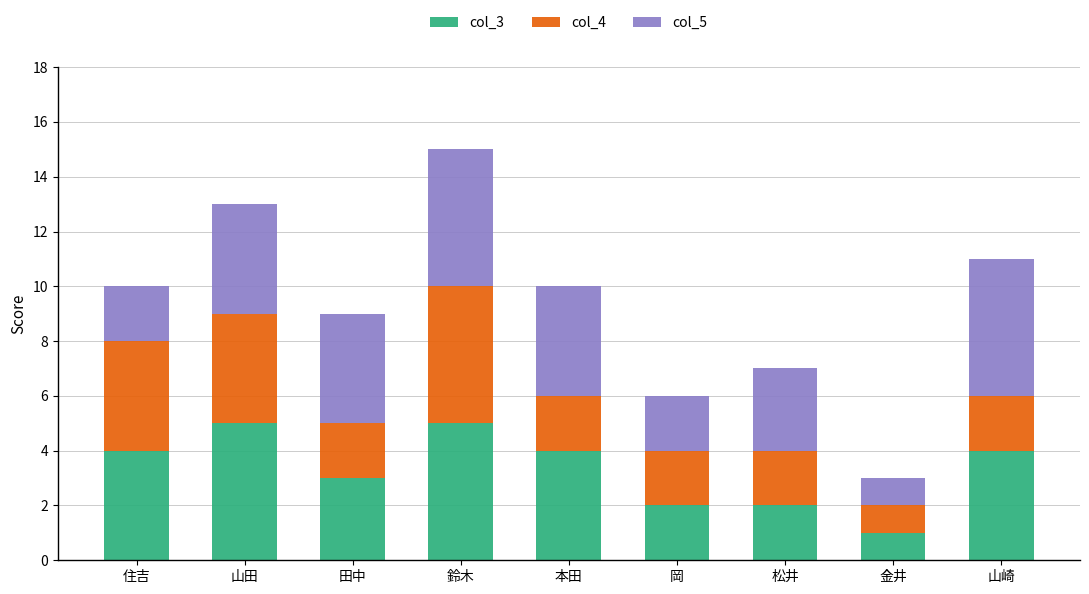

At which category is the sum across all series the highest?

鈴木